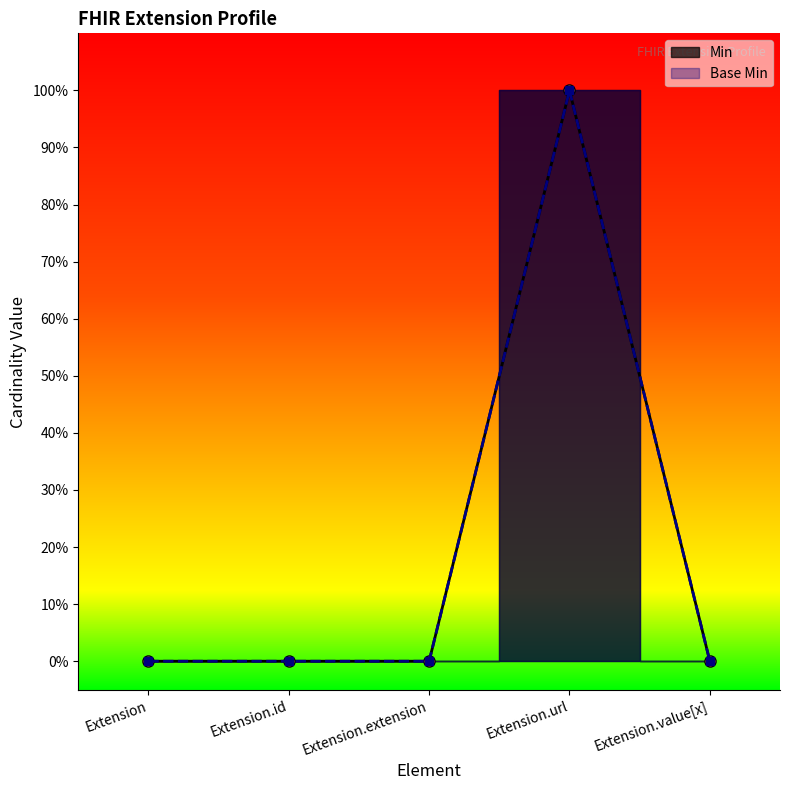

Reading left to right, extract all data points from this chart.

Min: 0	0	0	1	0
Base Min: 0	0	0	1	0